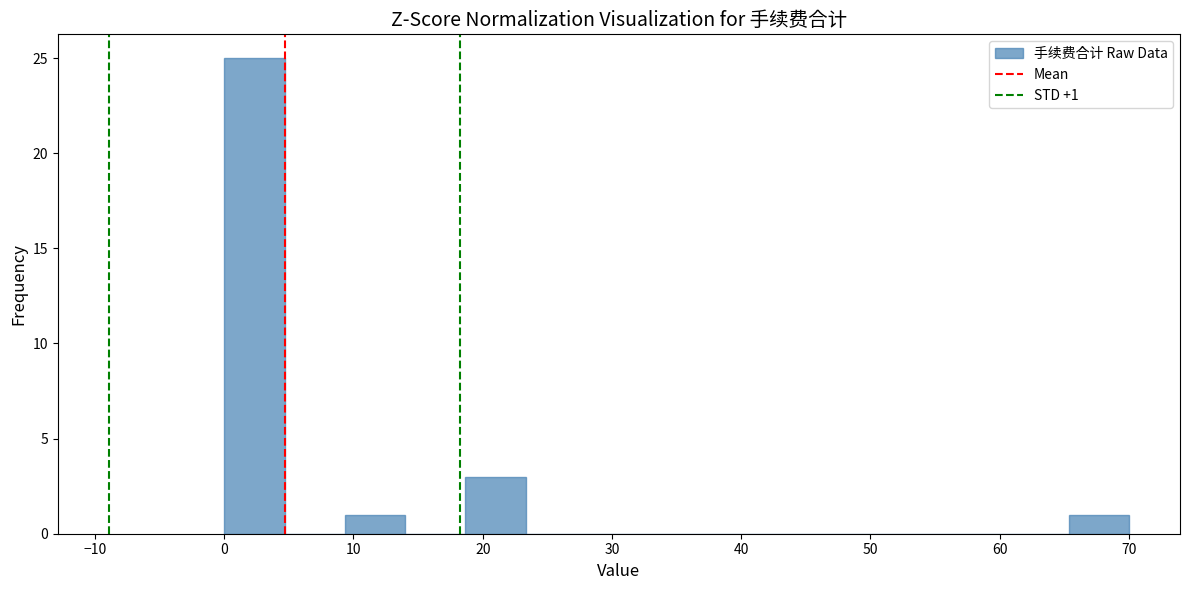

Which range on the x-axis has the tallest bar?

0 to 5